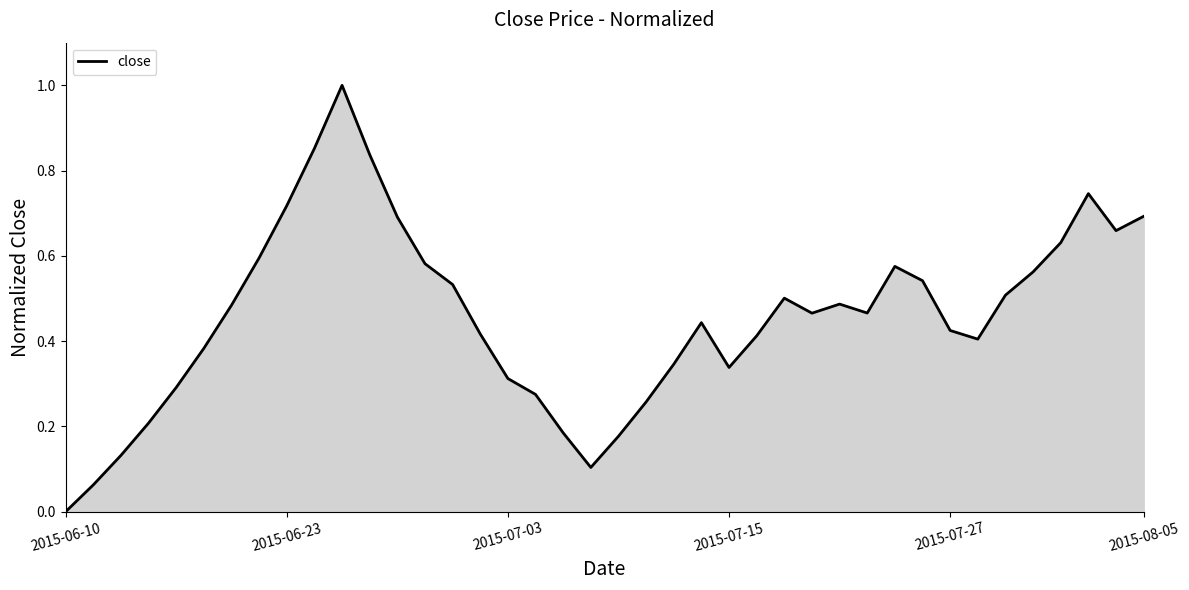

What is the difference between the maximum and minimum values?

1.0